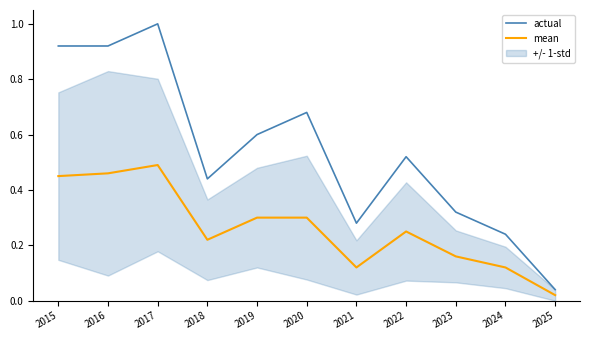

Where is the first local maximum for mean?

2017